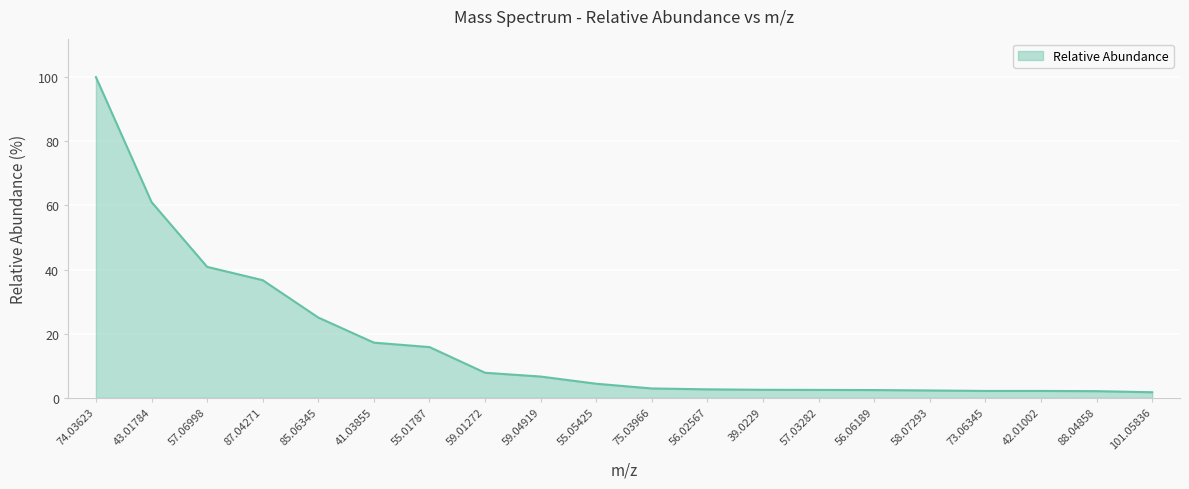

What is the change in value from 43.01784 to 55.01787?

-45.2